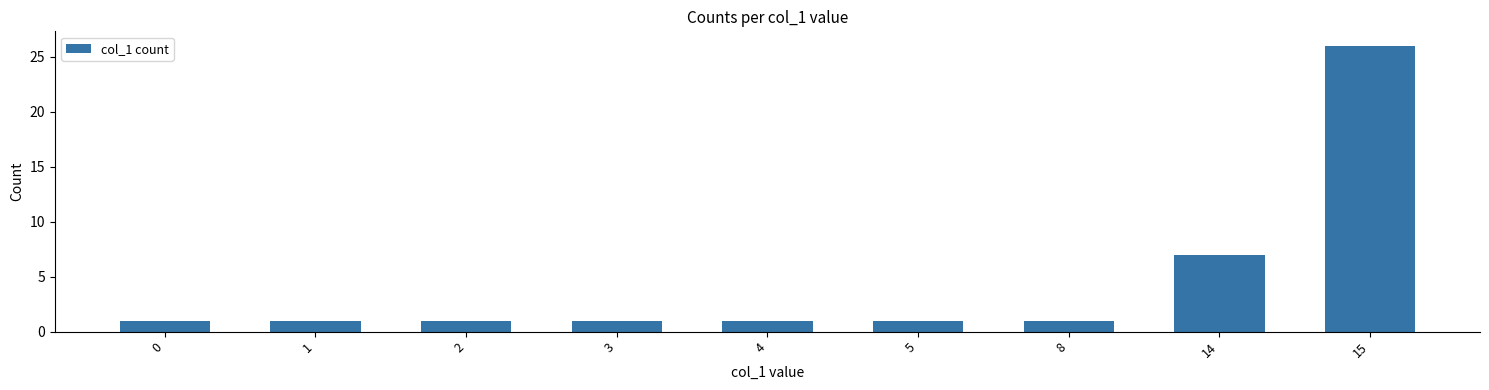

At which label is the value closest to 13?

14